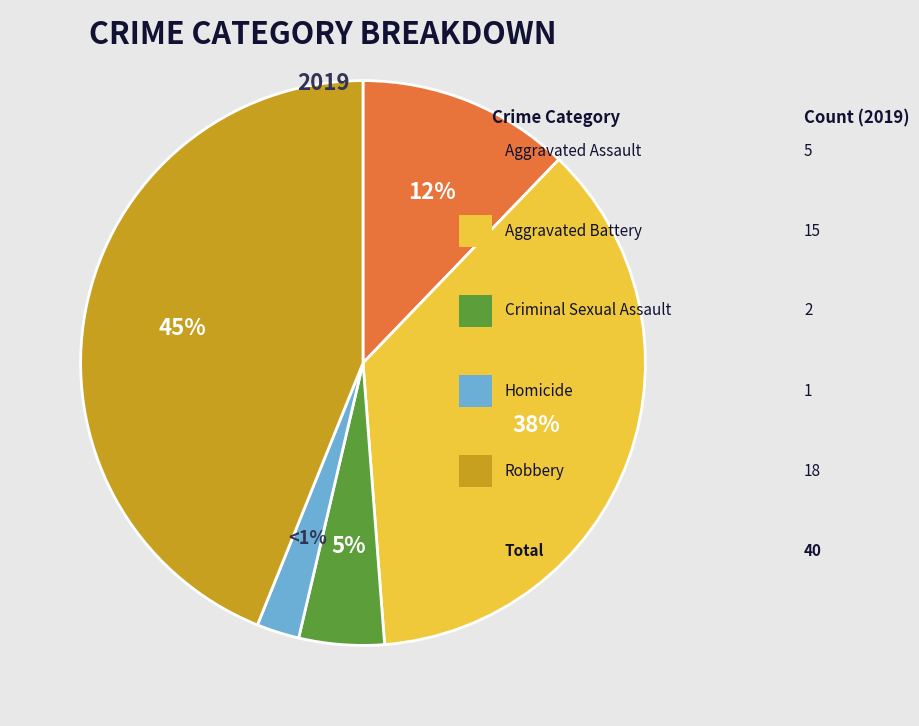

To the nearest percent, what portion does Aggravated Assault represent?

12%